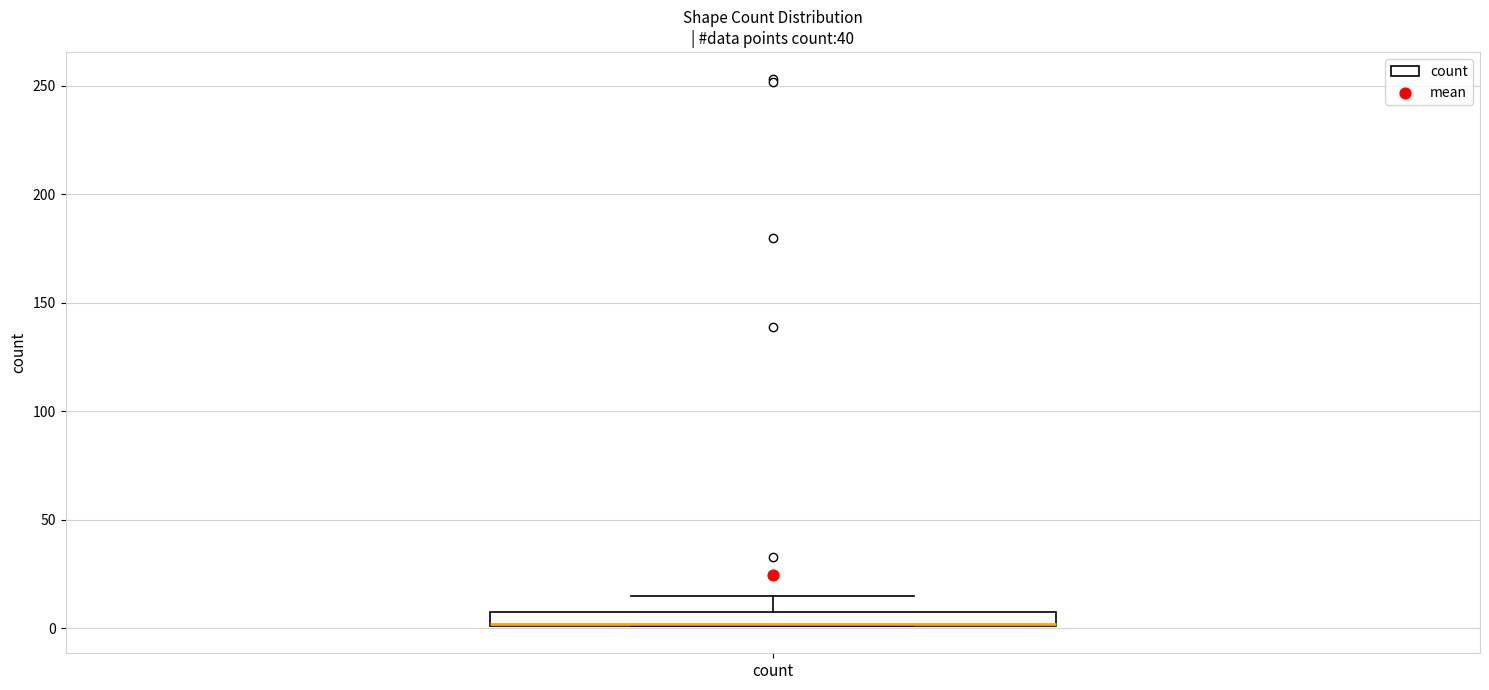

Where is the upper edge of the box for count on the y-axis? The values are not printed on the chart, so give them approximately, as read against the axis.

5